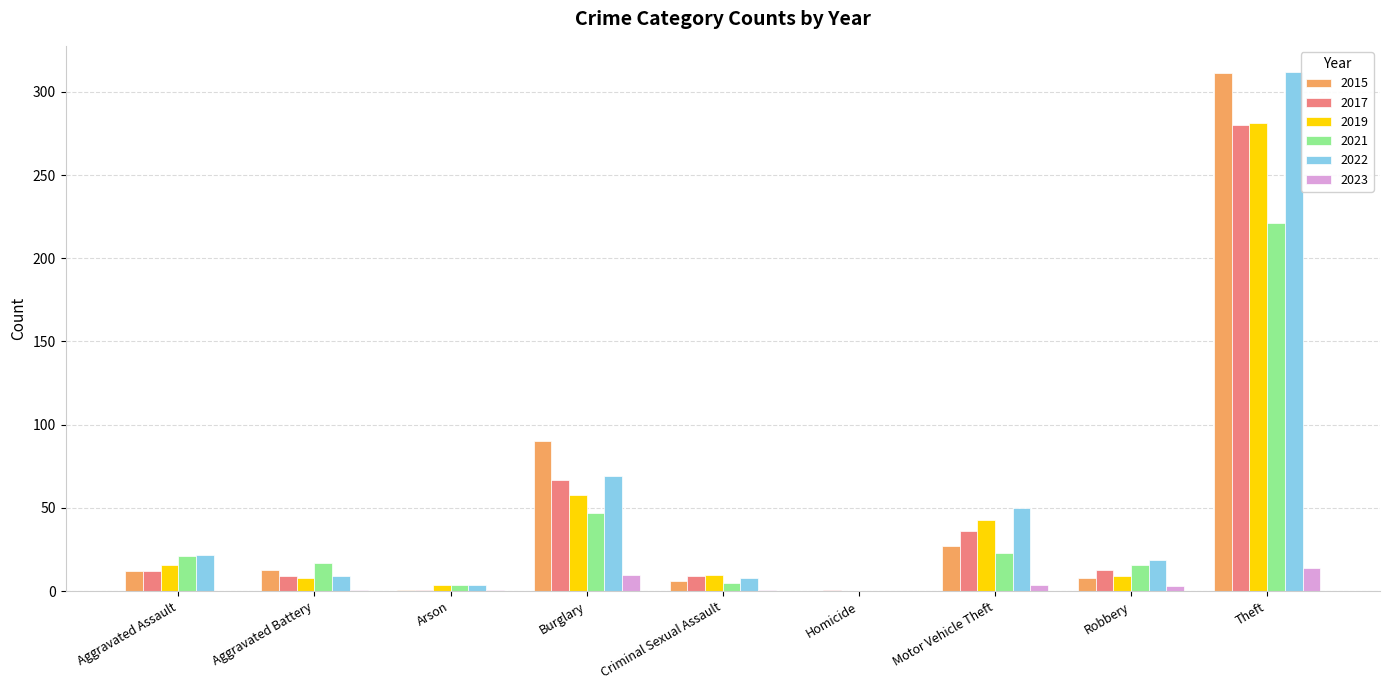

Are the bars horizontal?

No